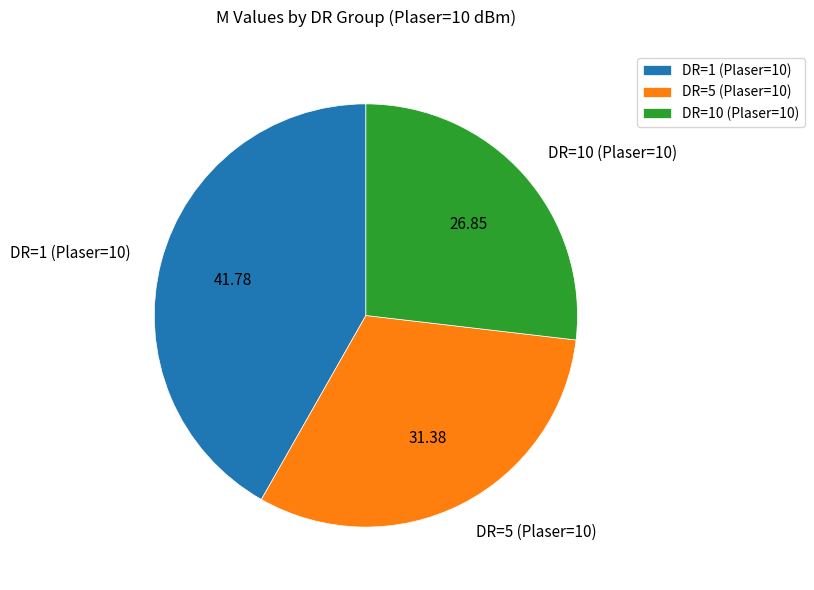

Between DR=1 (Plaser=10) and DR=5 (Plaser=10), which is larger?

DR=1 (Plaser=10)